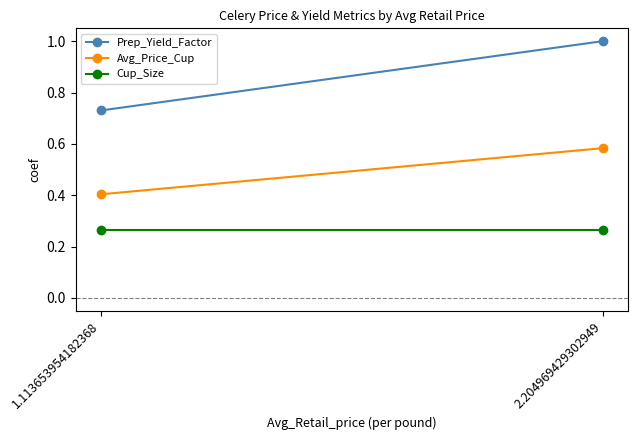

Which series has the largest range (max minus min)?

Prep_Yield_Factor